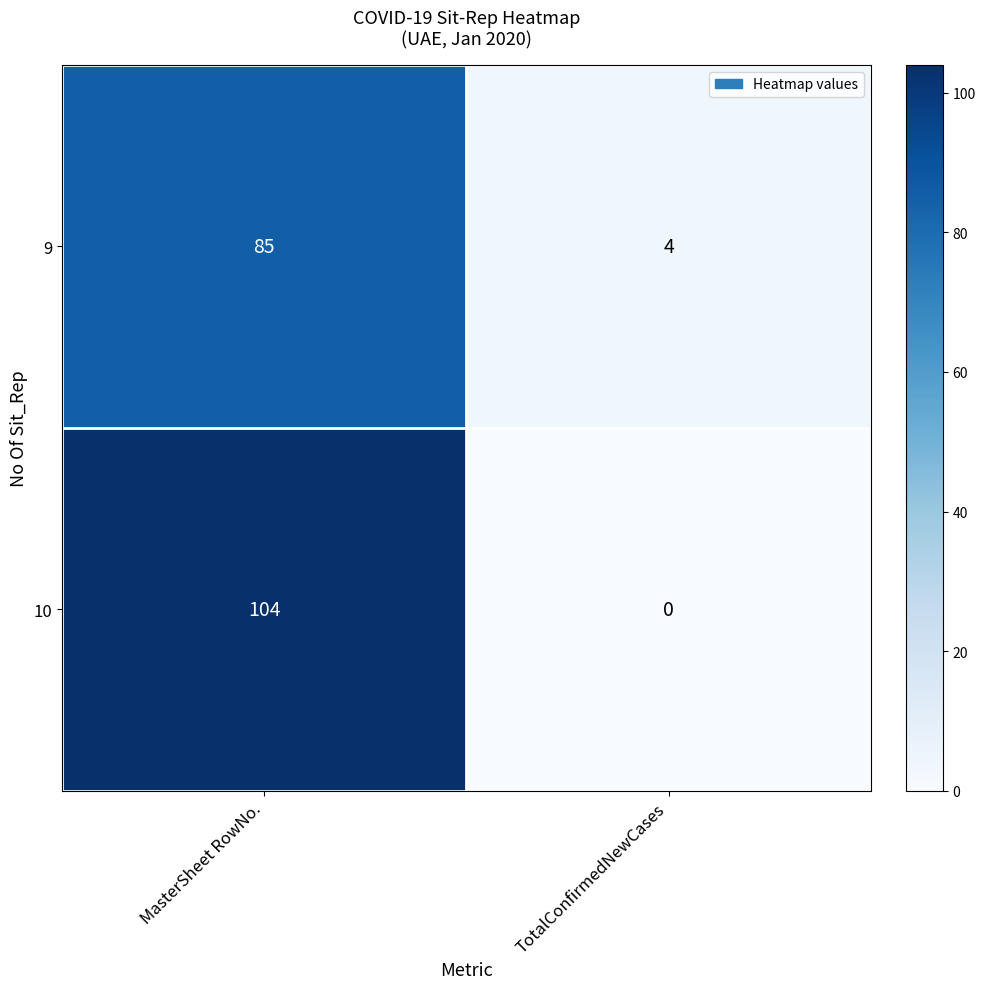

What is the difference between the 9 values at TotalConfirmedNewCases and MasterSheet RowNo.?

81